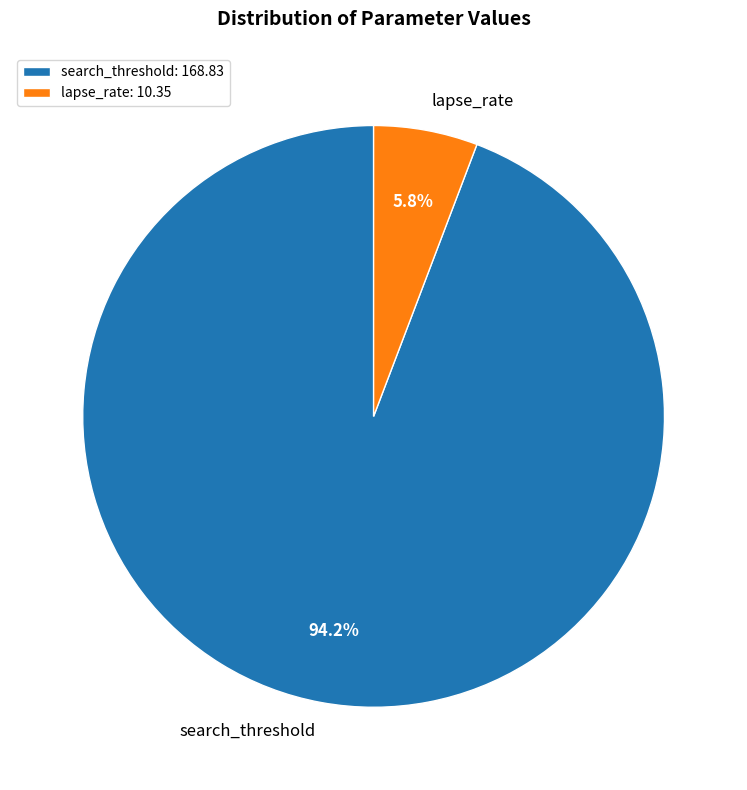

Is there a majority slice in this chart?

Yes